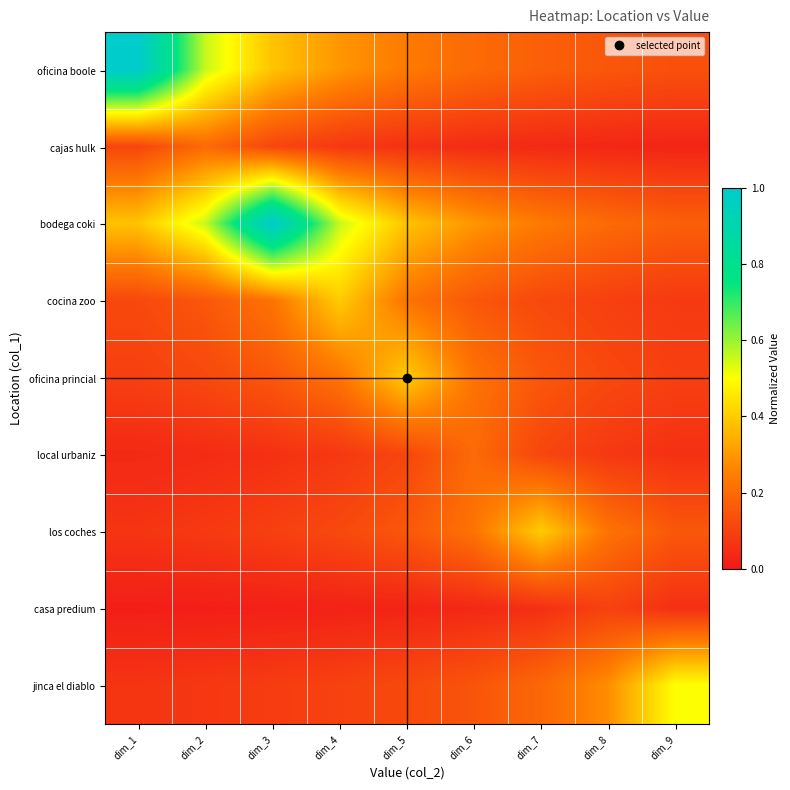

Reading left to right, what are all the values shown in this chart?

oficina boole: dim_1=1.0	dim_2=0.6	dim_3=0.4	dim_4=0.3	dim_5=0.2	dim_6=0.2	dim_7=0.2	dim_8=0.2	dim_9=0.1
cajas hulk: dim_1=0.1	dim_2=0.2	dim_3=0.1	dim_4=0.1	dim_5=0.1	dim_6=0.0	dim_7=0.0	dim_8=0.0	dim_9=0.0
bodega coki: dim_1=0.4	dim_2=0.6	dim_3=1.0	dim_4=0.6	dim_5=0.4	dim_6=0.3	dim_7=0.2	dim_8=0.2	dim_9=0.2
cocina zoo: dim_1=0.1	dim_2=0.2	dim_3=0.2	dim_4=0.4	dim_5=0.2	dim_6=0.2	dim_7=0.1	dim_8=0.1	dim_9=0.1
oficina princial: dim_1=0.1	dim_2=0.1	dim_3=0.2	dim_4=0.2	dim_5=0.4	dim_6=0.2	dim_7=0.2	dim_8=0.1	dim_9=0.1
local urbaniz: dim_1=0.0	dim_2=0.0	dim_3=0.1	dim_4=0.1	dim_5=0.1	dim_6=0.2	dim_7=0.1	dim_8=0.1	dim_9=0.1
los coches: dim_1=0.1	dim_2=0.1	dim_3=0.1	dim_4=0.1	dim_5=0.2	dim_6=0.2	dim_7=0.4	dim_8=0.2	dim_9=0.2
casa predium: dim_1=0.0	dim_2=0.0	dim_3=0.0	dim_4=0.0	dim_5=0.0	dim_6=0.0	dim_7=0.1	dim_8=0.1	dim_9=0.1
jinca el diablo: dim_1=0.1	dim_2=0.1	dim_3=0.1	dim_4=0.1	dim_5=0.1	dim_6=0.1	dim_7=0.2	dim_8=0.3	dim_9=0.5